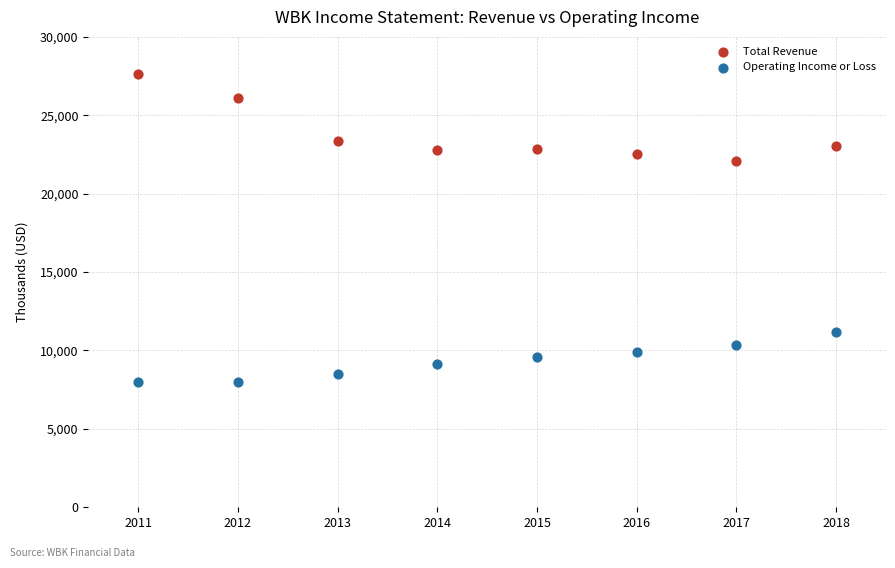

Across all series, what Y value is closest to 17813?

22096.6